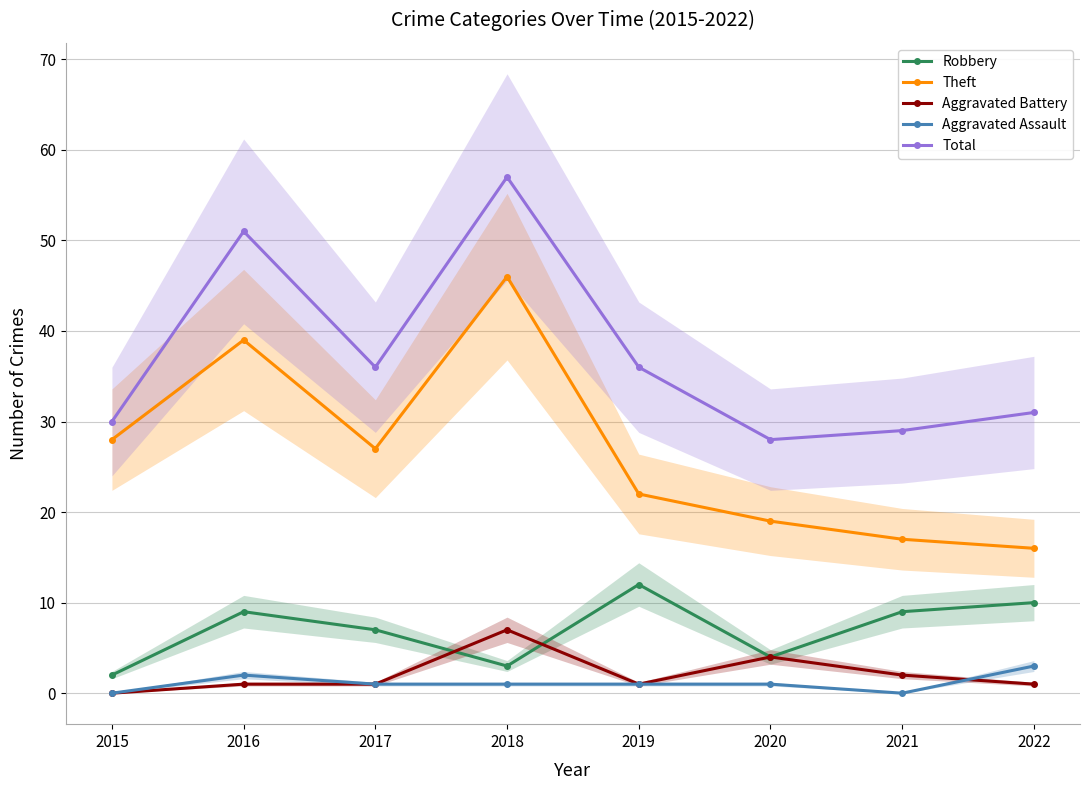

The Total series shows 87 at 2016. True or false?

False